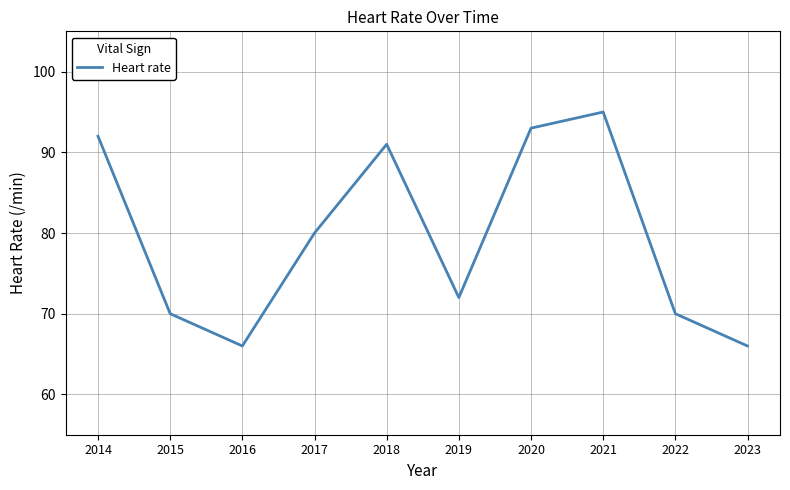

What is the difference between the maximum and minimum values?

29